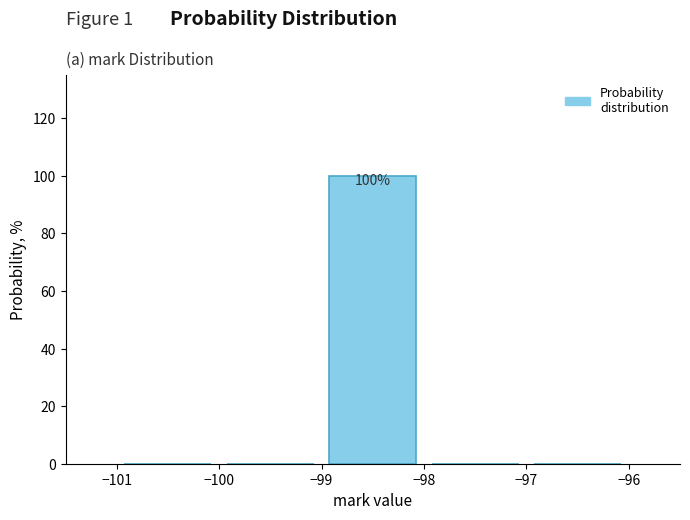

Over which range of the x-axis is the bar tallest?

-99 to -98